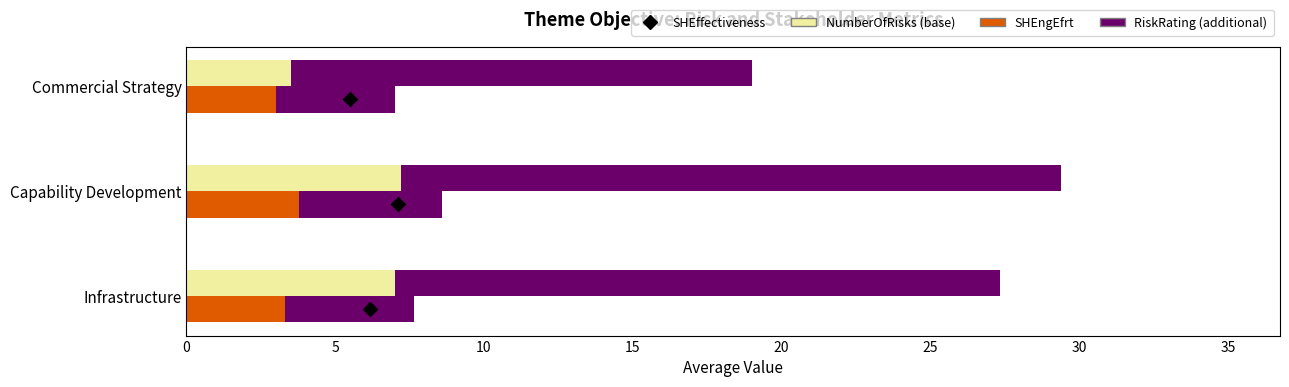

Which series has the largest total across all categories?

RiskRating (additional)